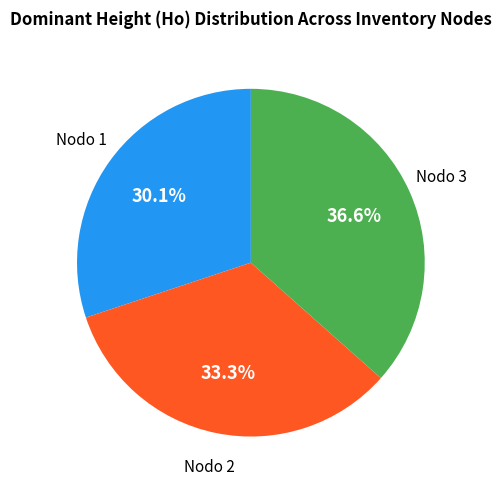

Does any single category account for the majority?

No